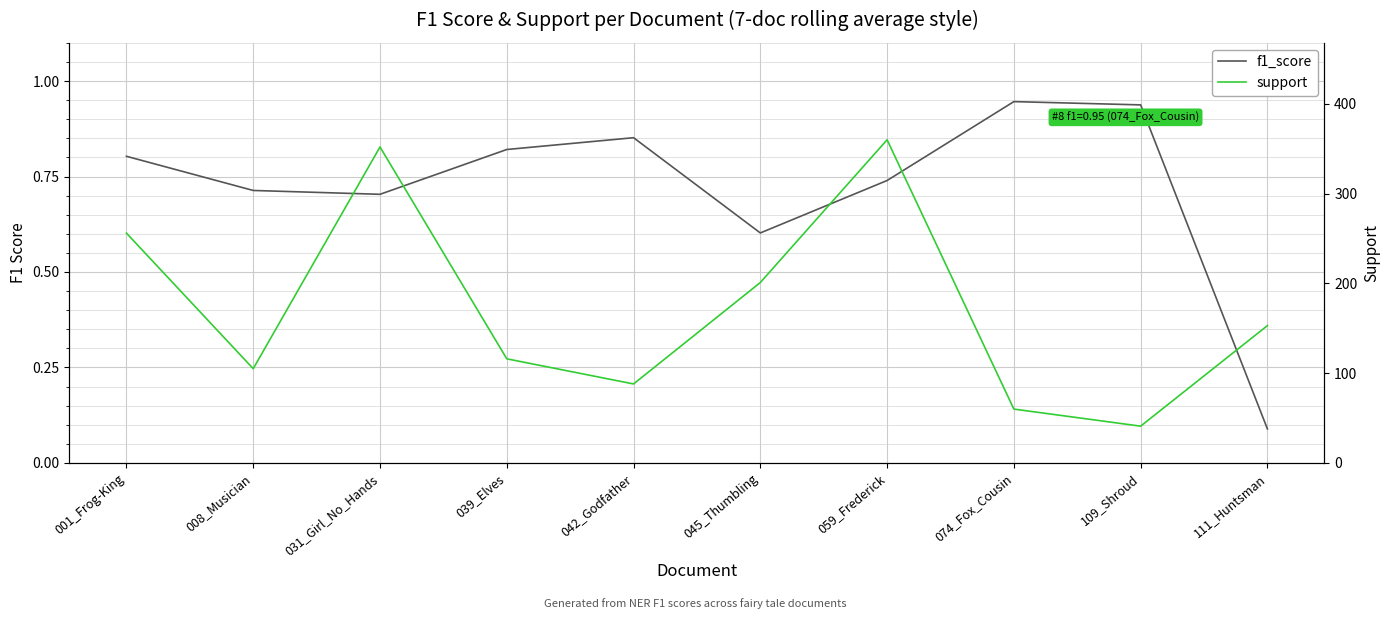

How many values in the support series are below 153?

5